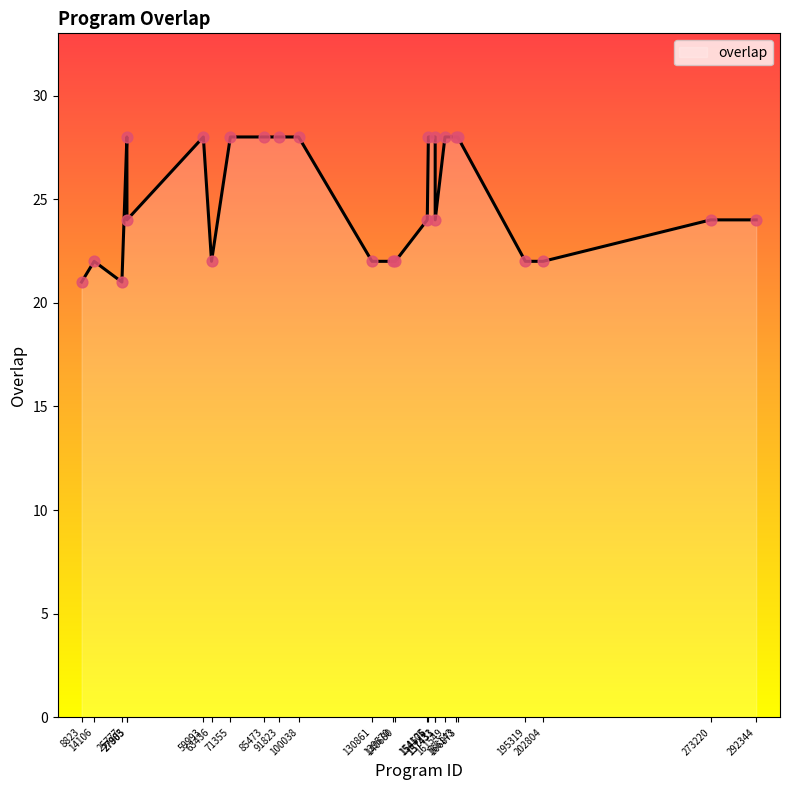

What is the difference between the maximum and minimum values?

7